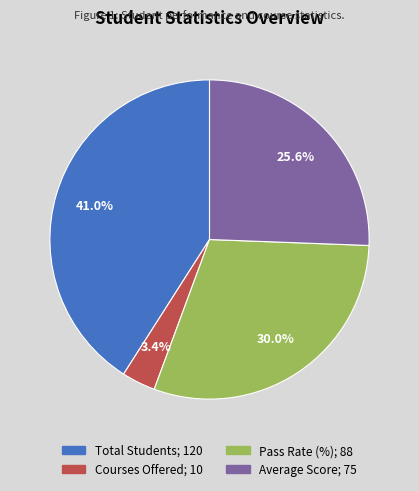

What percentage is the Courses Offered slice, to the nearest percent?

3%